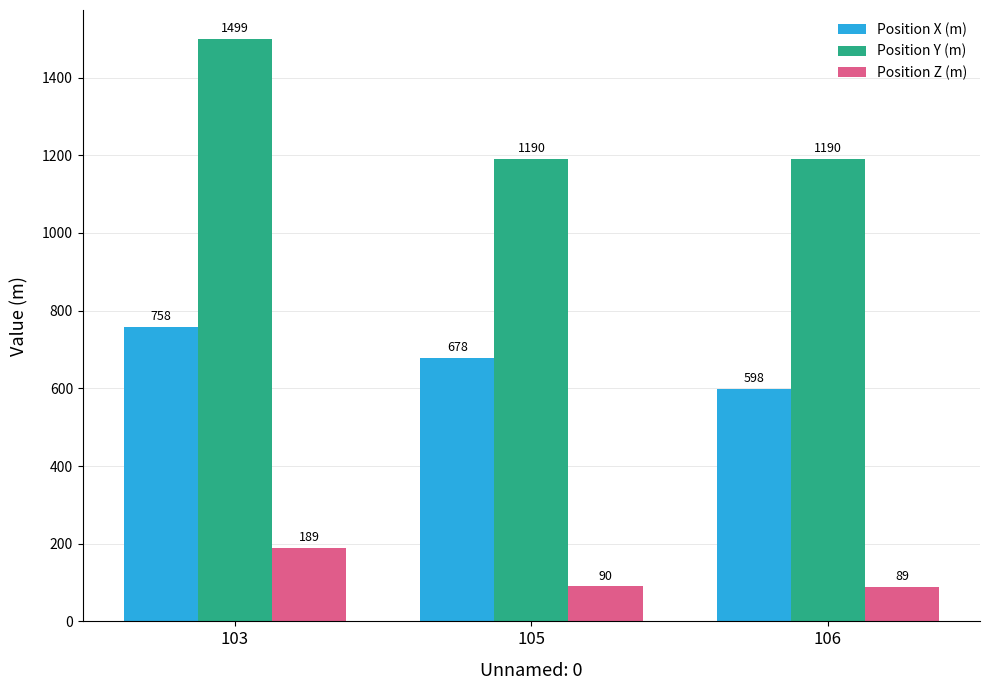

What is the approximate value of Position Y (m) at 106, to the nearest 50?

1200